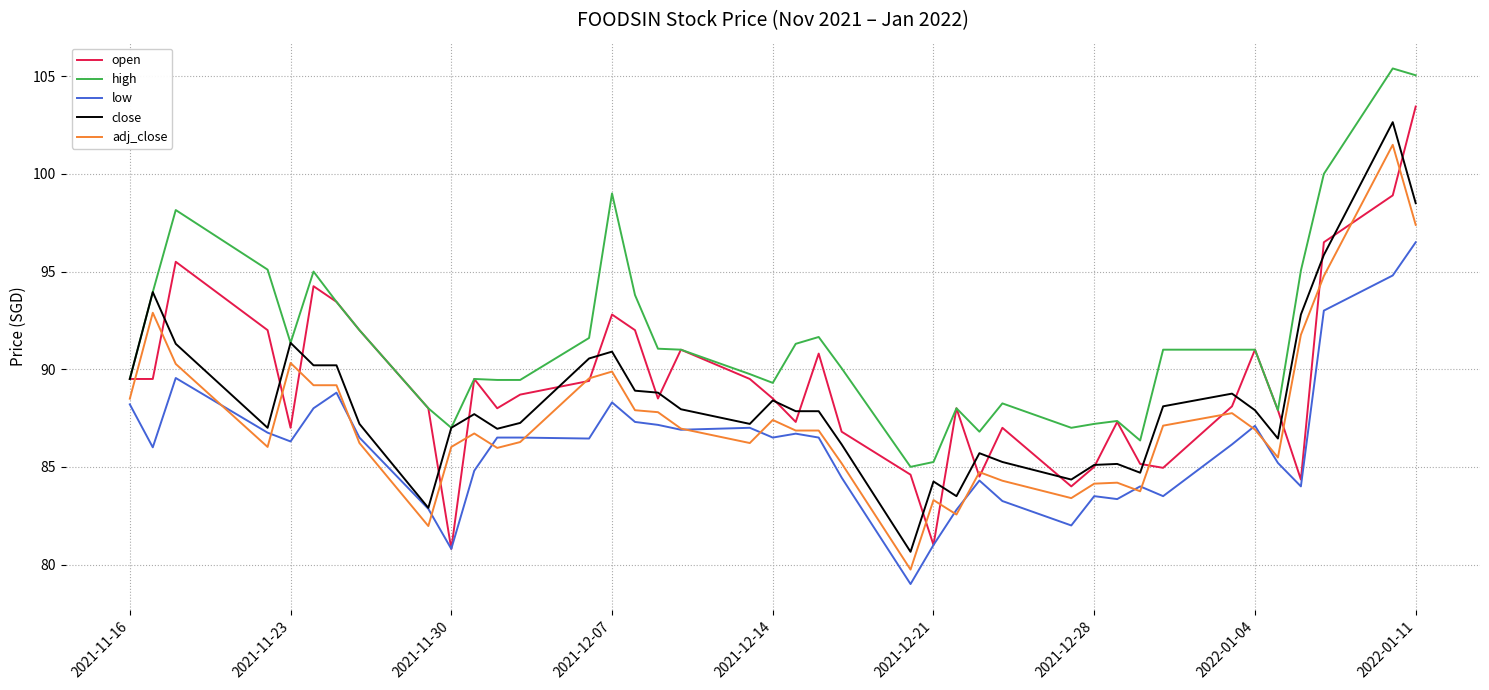

What is the smallest value displayed?

79.0